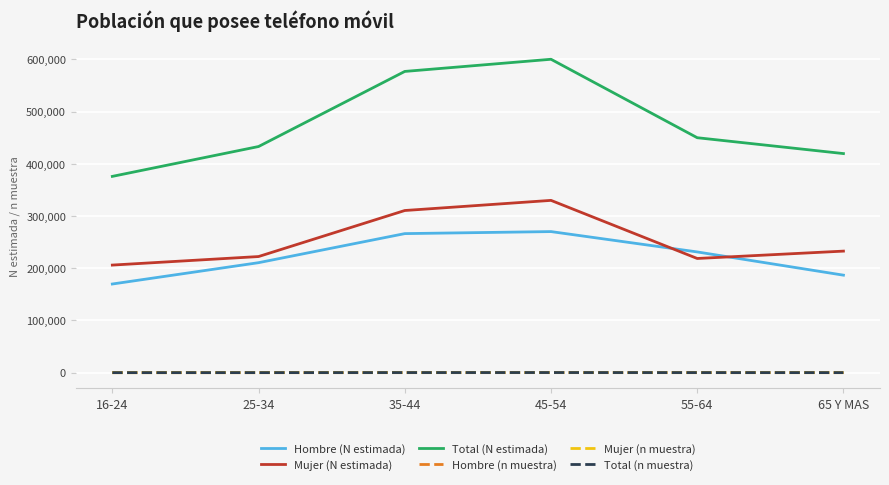

At which label does Total (N estimada) reach its minimum?

16-24